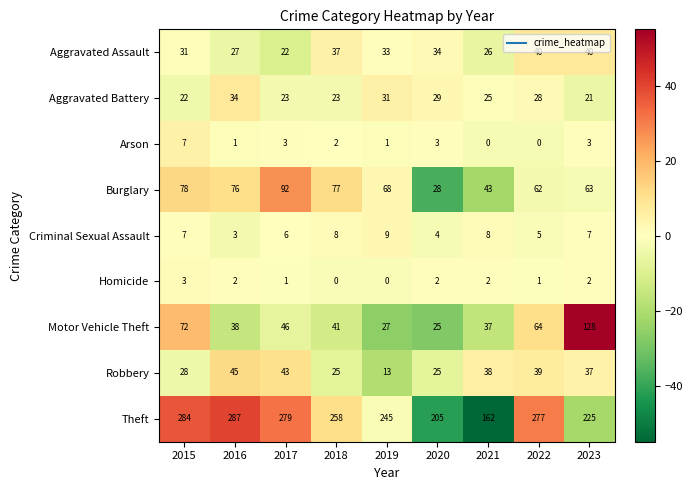

How many distinct data groups are displayed?

9